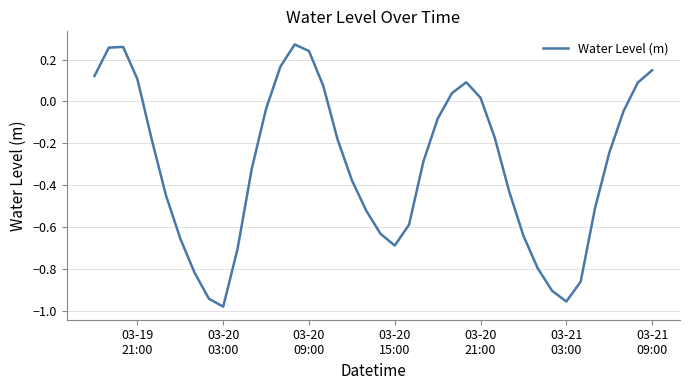

What is the difference between the maximum and minimum values?

1.3